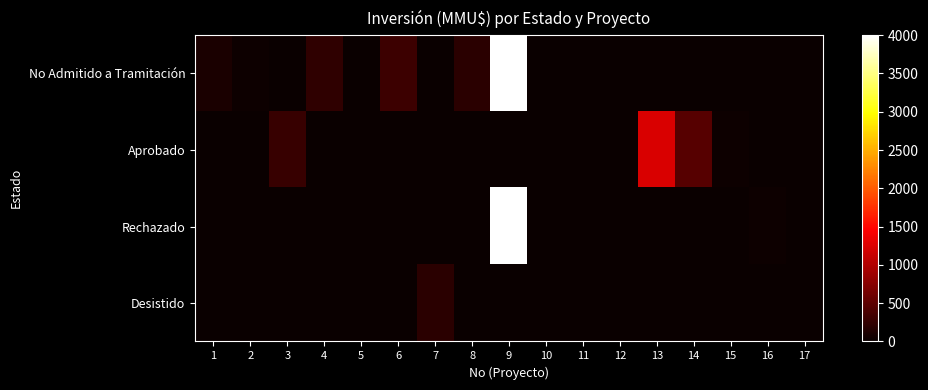

What is the total value across all series at 16?

30